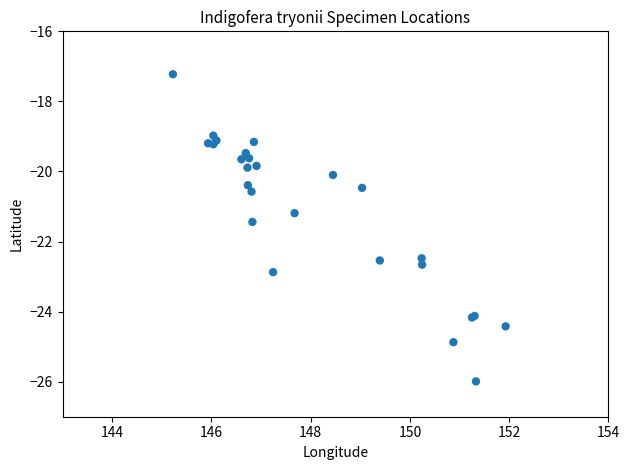

What Y value in the scatter plot is closest to -21?

-21.2